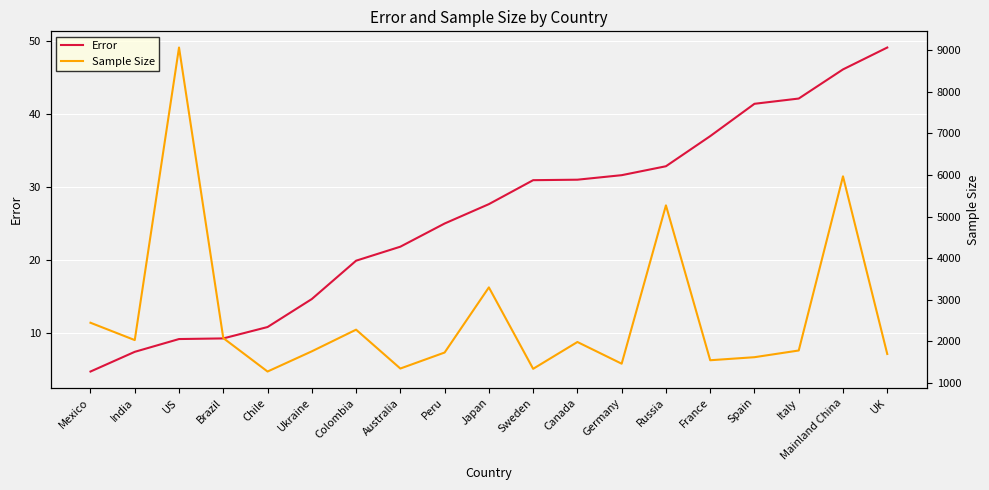

Is it true that Sample Size equals 1784.0 at Italy?

True